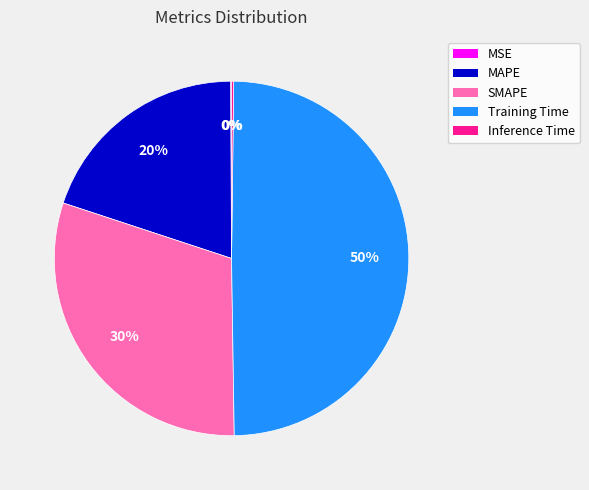

Which category has the biggest portion of the pie?

Training Time